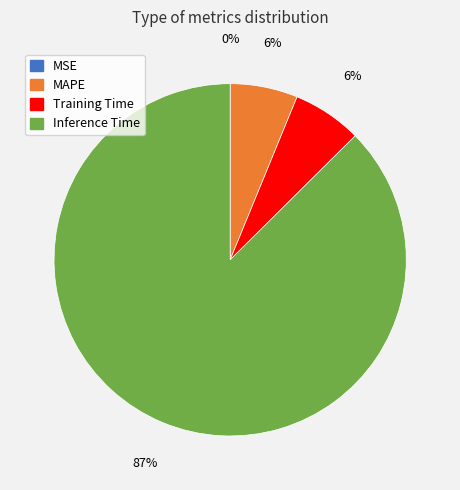

Is there any slice that represents more than half of the pie?

Yes